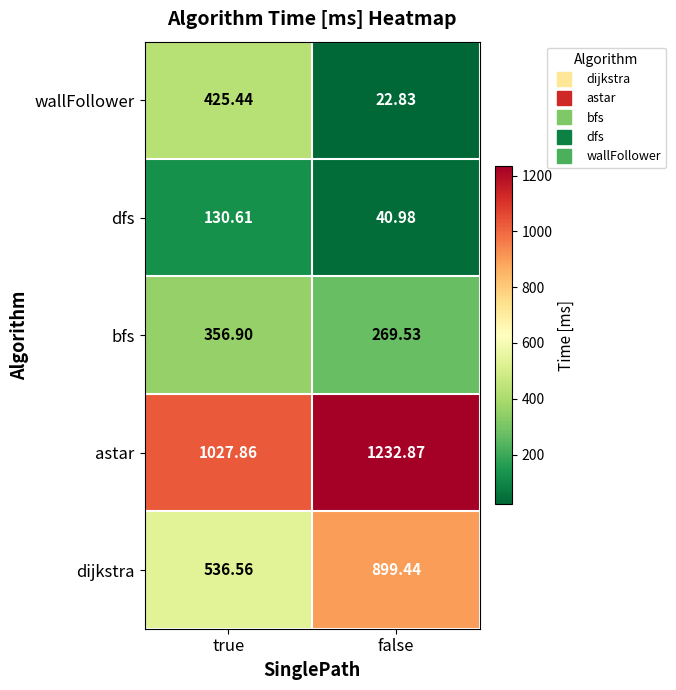

Between true and false, which series saw the biggest shift?

wallFollower